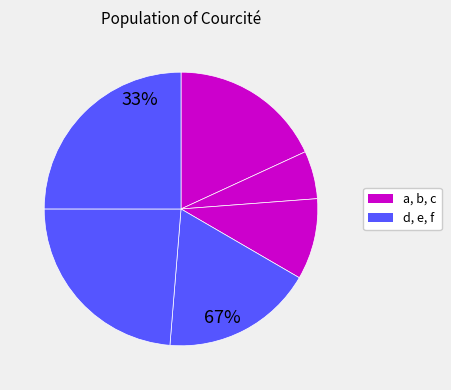

Count the number of slices in the pie.

6